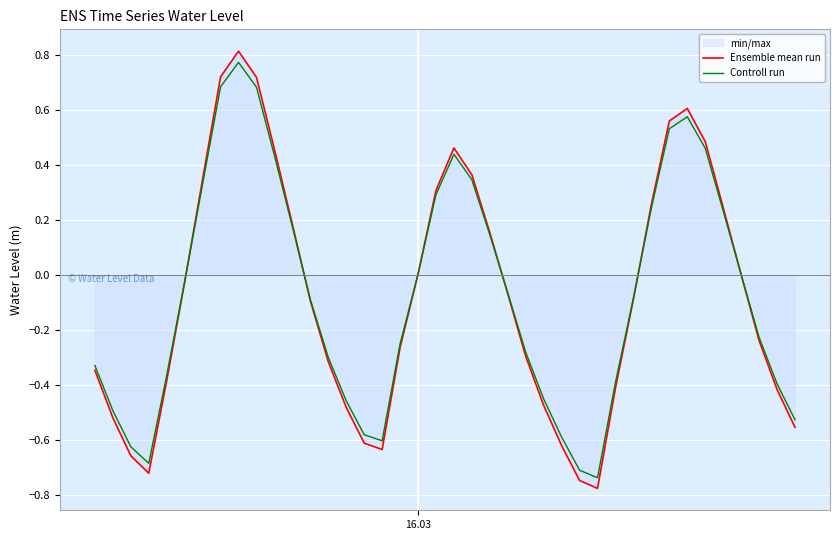

Which series has the largest range (max minus min)?

Ensemble mean run